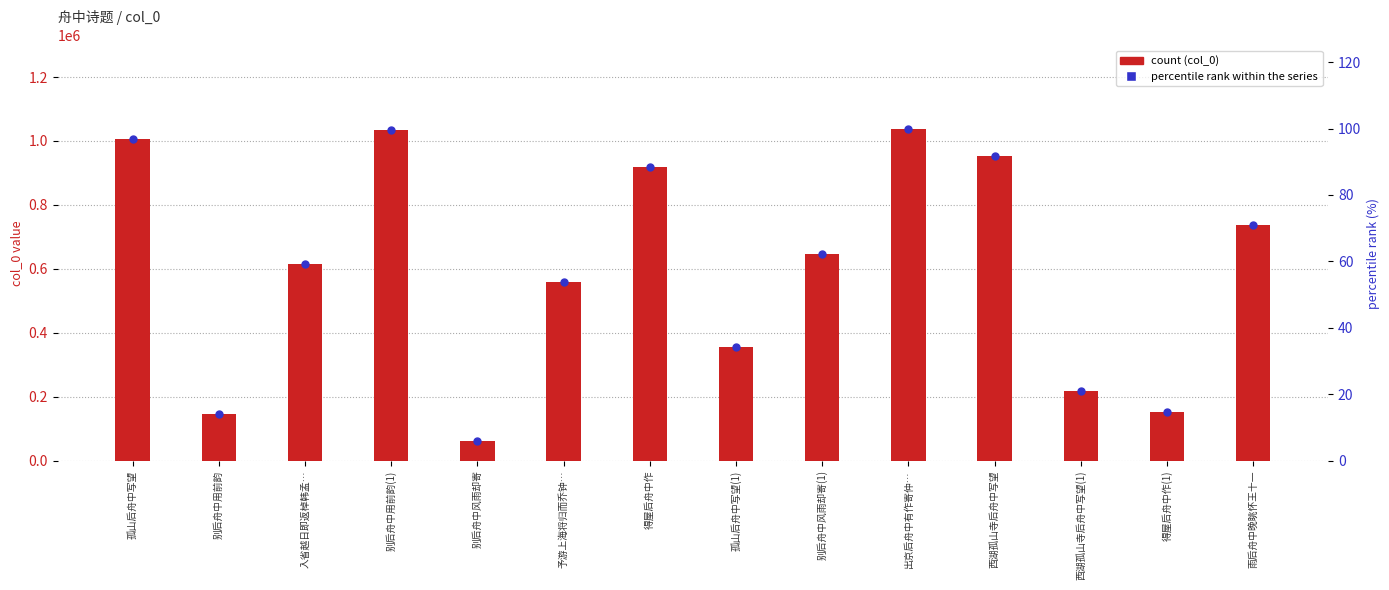

At which category is the sum across all series the highest?

出京后舟中有作寄仲…